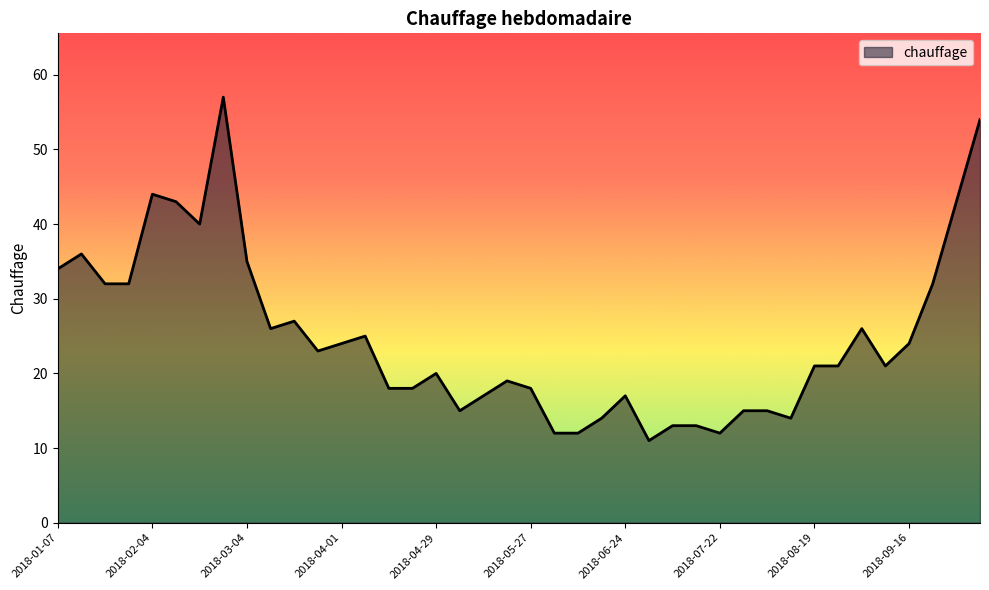

What is the greatest value displayed?

57